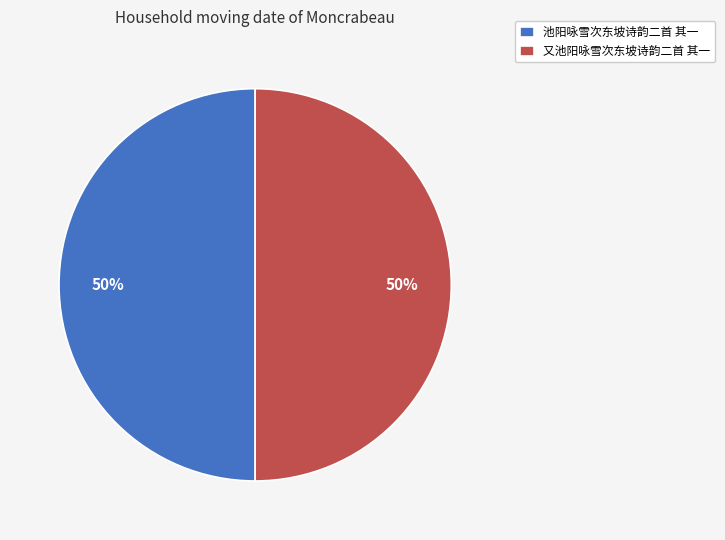

Count the number of slices in the pie.

2